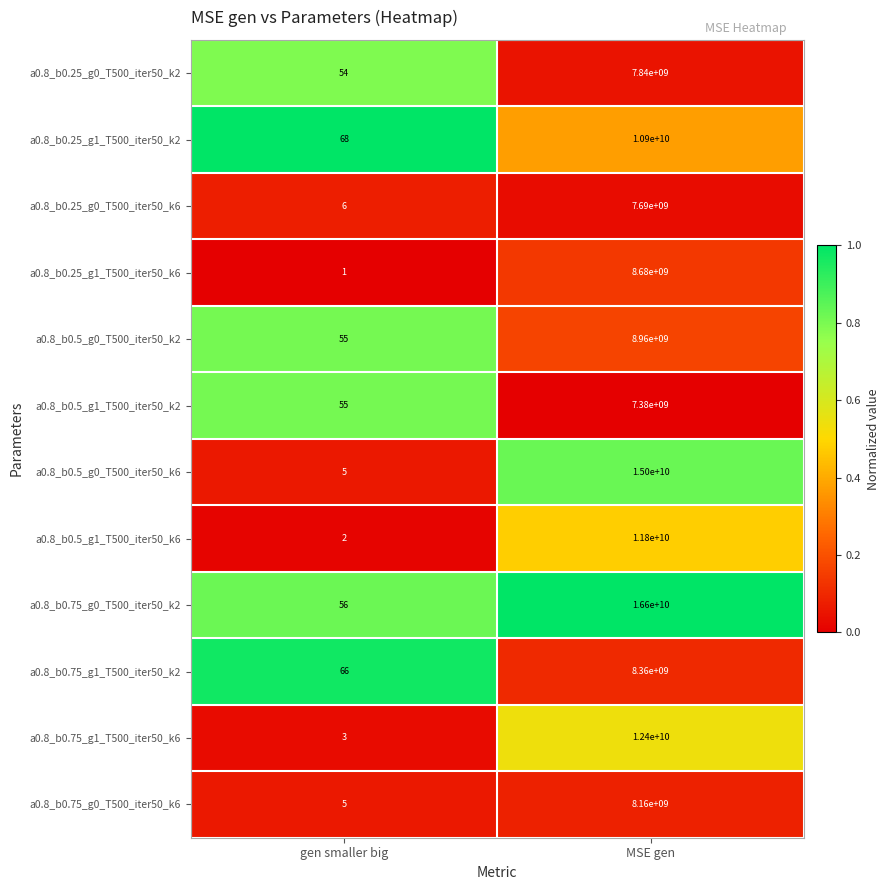

The value of a0.8_b0.75_g1_T500_iter50_k6 at MSE gen is 18974639174. True or false?

False